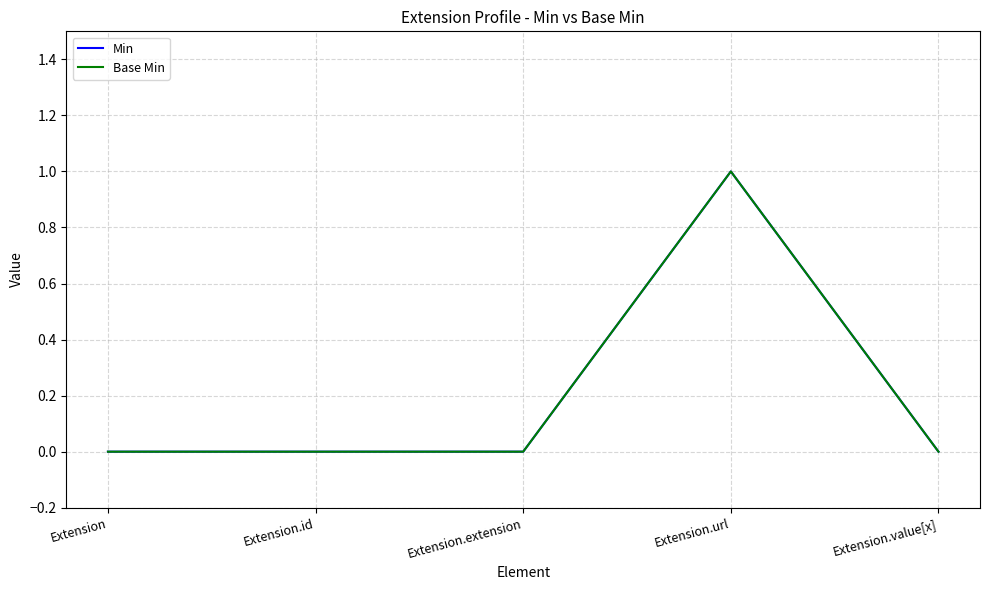

Which series changed the most between Extension.id and Extension.value[x]?

Min